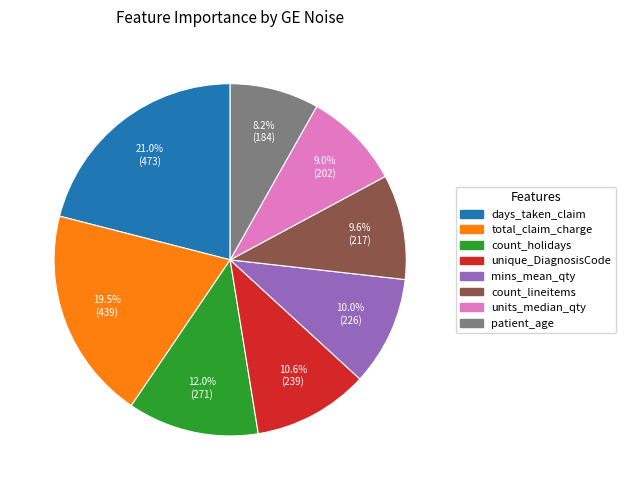

Is there any slice that represents more than half of the pie?

No